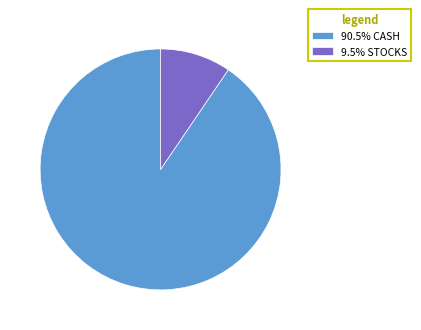

Does 90.5% CASH account for over 50% of the chart?

Yes